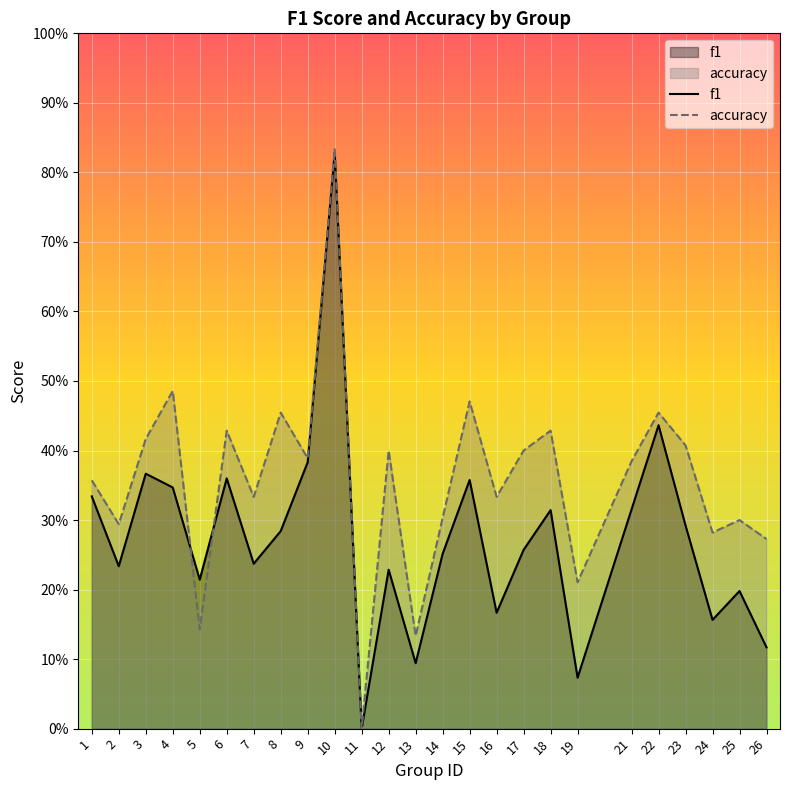

In f1, how many points are higher than both neighbors (excluding endpoints)?

8